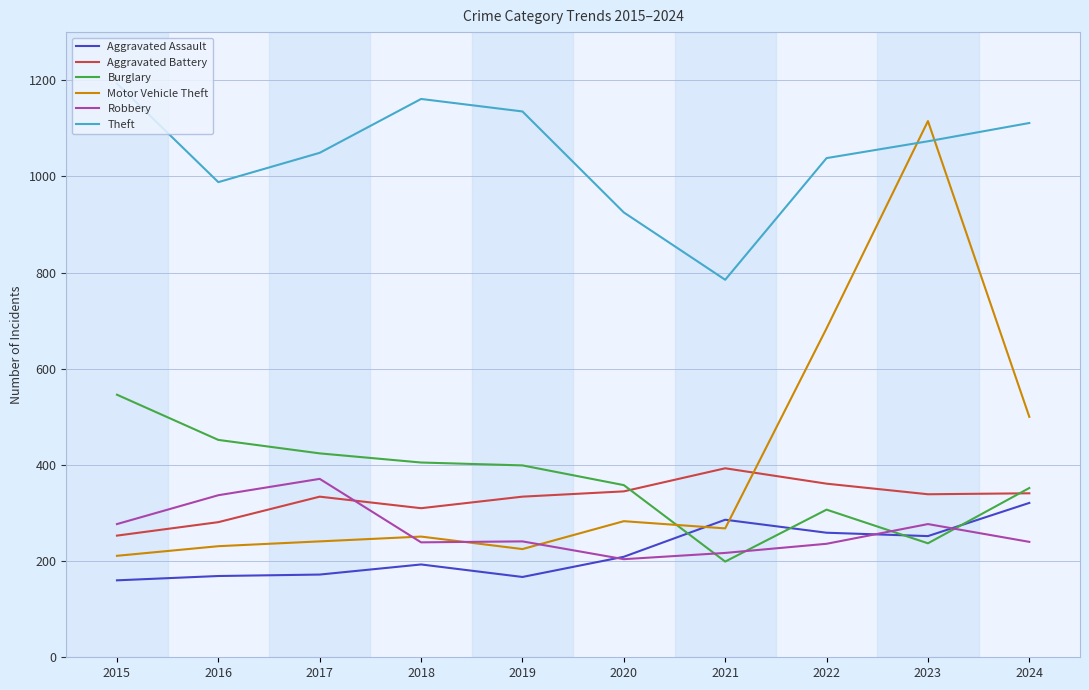

At which label does Aggravated Assault reach its peak?

2024